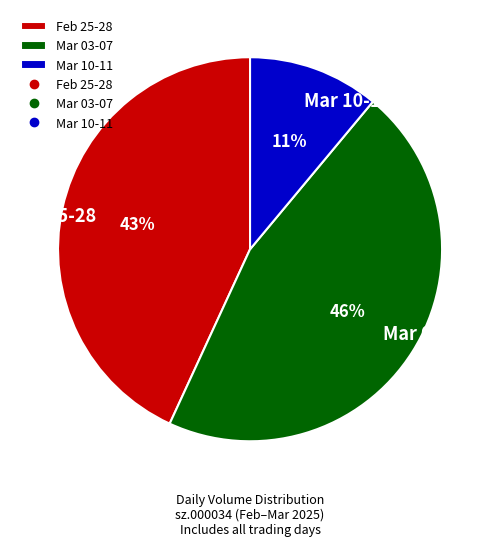

The Mar 03-07 slice represents 46% of the pie. True or false?

True